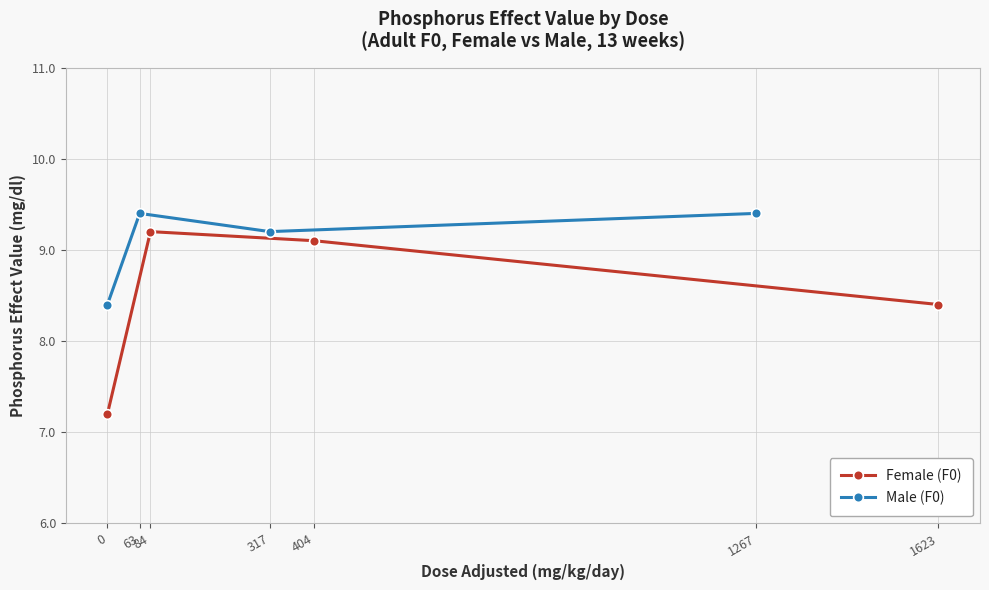

True or false: Male (F0) and Female (F0) intersect in this chart.

False